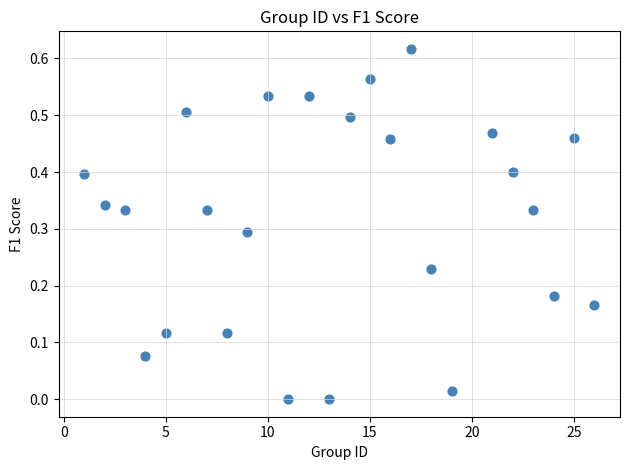

What is the range of X values (max minus min)?

25.0